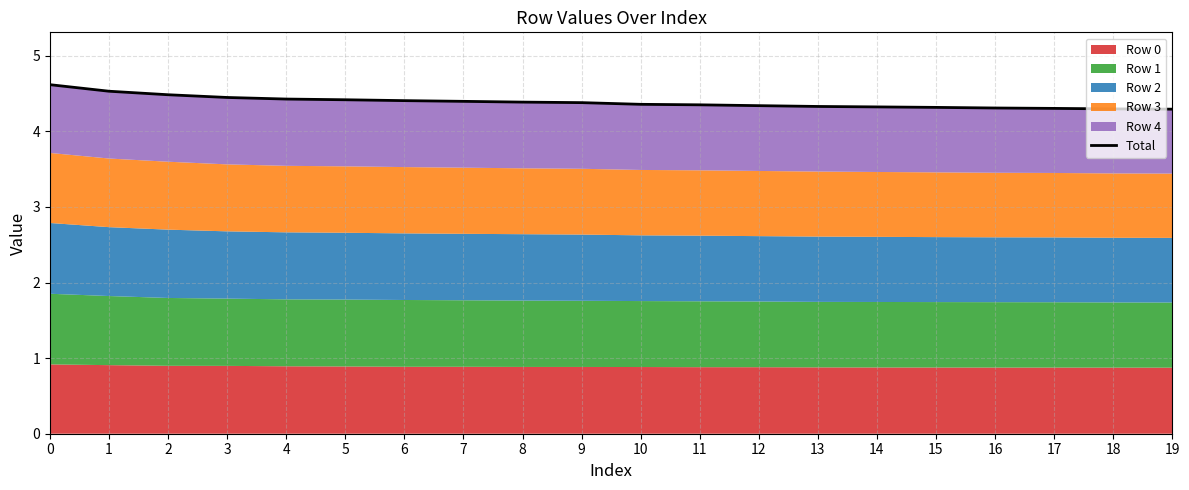

Reading left to right, what are all the values shown in this chart?

0=4.6	1=4.5	2=4.5	3=4.4	4=4.4	5=4.4	6=4.4	7=4.4	8=4.4	9=4.4	10=4.4	11=4.4	12=4.3	13=4.3	14=4.3	15=4.3	16=4.3	17=4.3	18=4.3	19=4.3